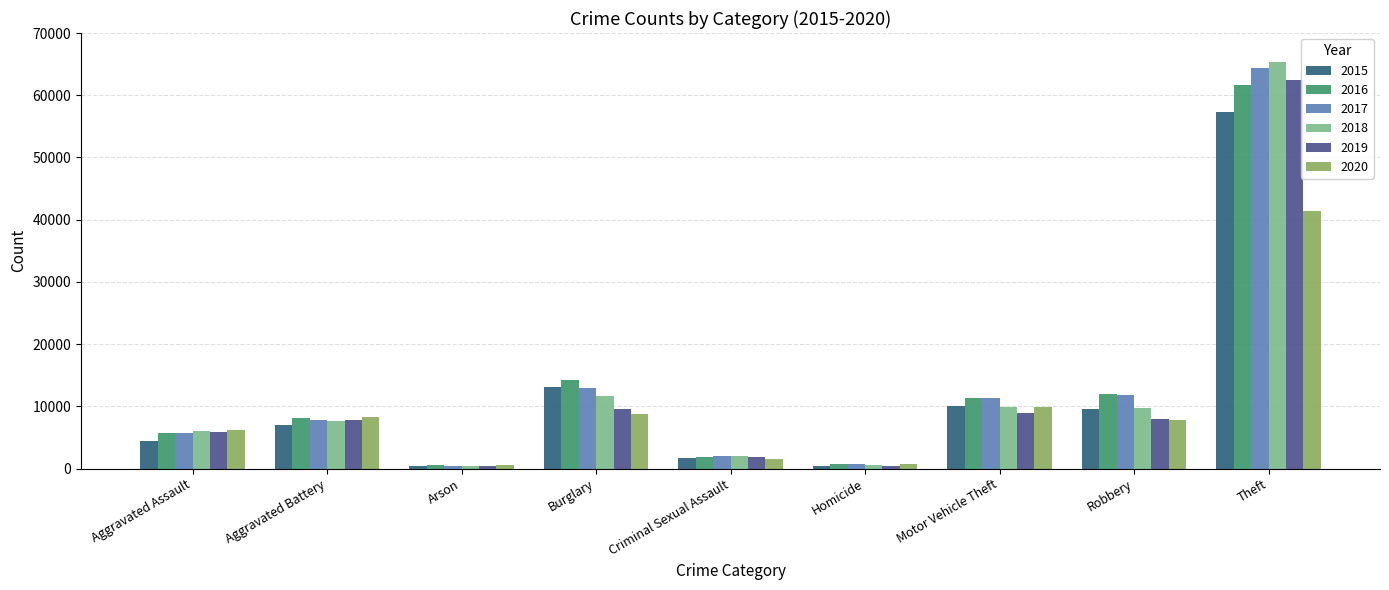

At which category is the sum across all series the highest?

Theft